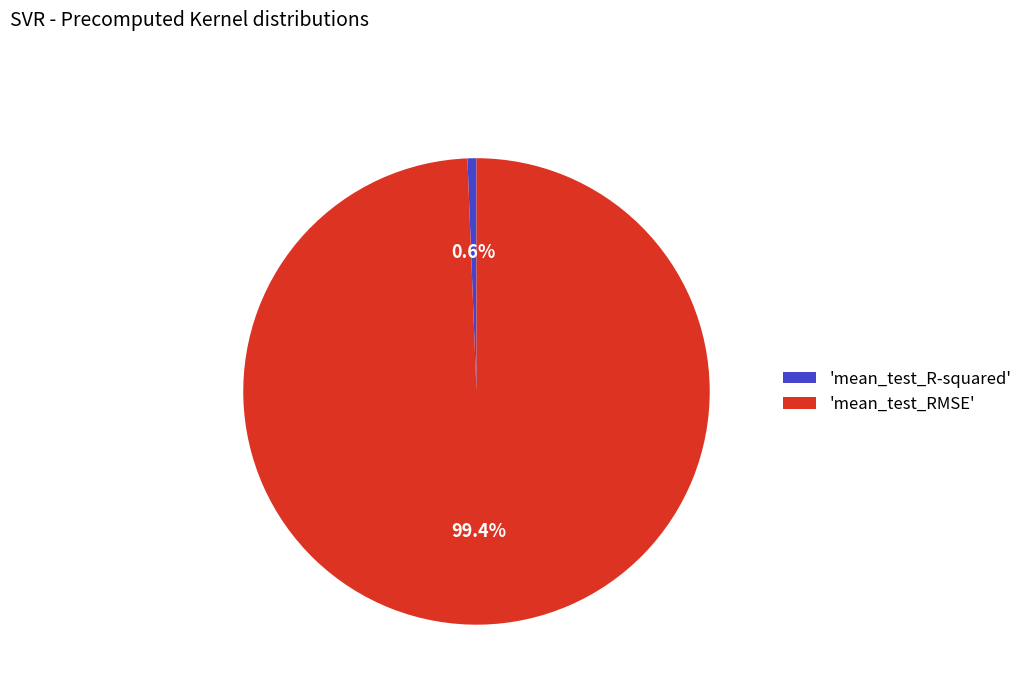

Does 'mean_test_R-squared' account for over 50% of the chart?

No